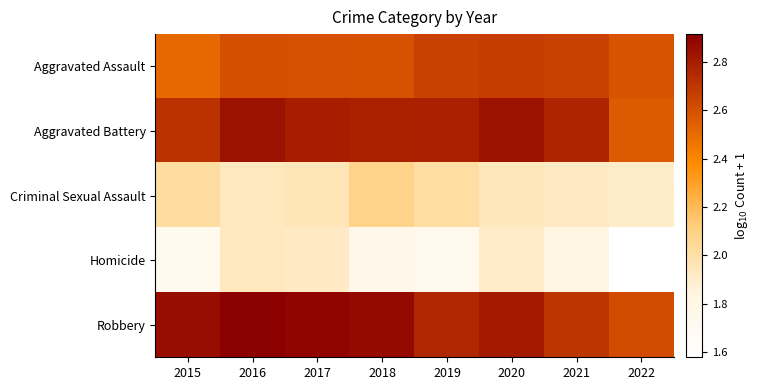

What is the greatest value displayed?

2.9